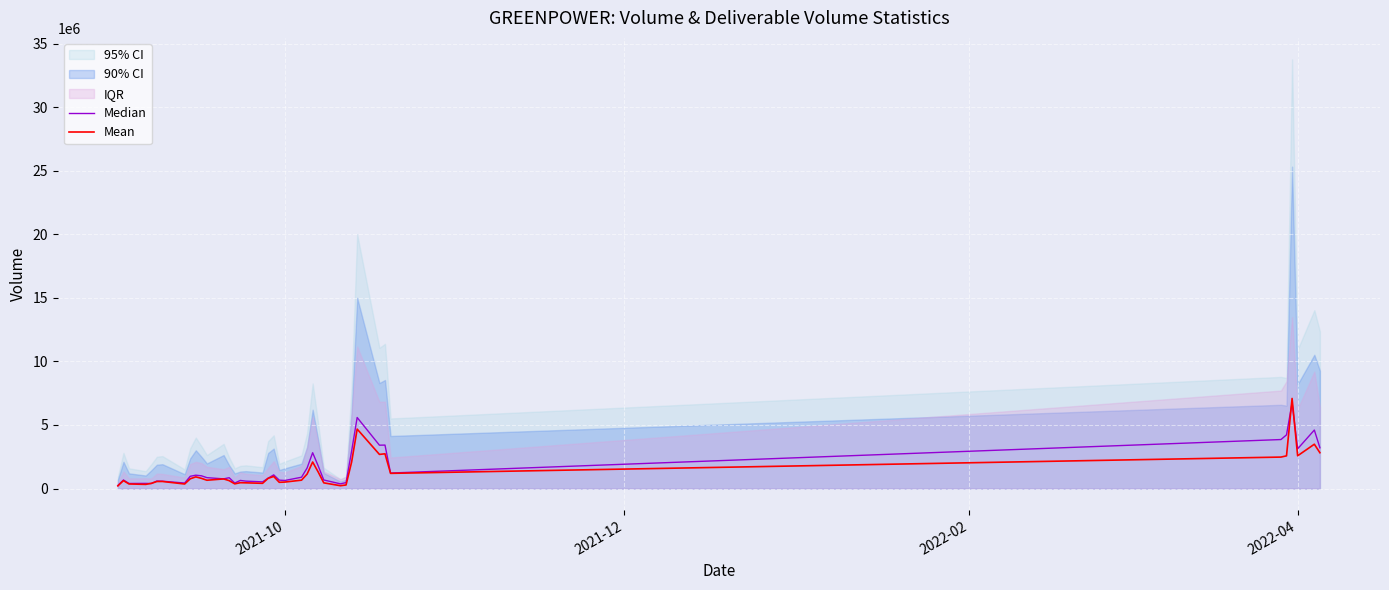

Reading right to left, what are all the values shown in this chart?

Median: 3207951.5	4602050.5	3122713.0	6745517.5	4223879.0	3854771.5	1219778.0	3418785.5	3411445.0	5589171.0	2938791.0	464594.0	367515.0	670229.0	1775917.0	2817979.5	1613305.5	888589.0	631695.5	658116.5	1073399.0	812929.5	523672.5	580526.0	636115.0	429785.5	849971.5	759774.5	854625.0	1002370.0	1048803.5	962143.5	431037.5	574780.0	588572.0	393163.5	402482.0	397153.0	670061.5	237057.5
Mean: 2817451.0	3486198.1	2577322.8	7091183.5	2571885.3	2474300.4	1193052.9	2734069.8	2684523.1	4678286.8	2081836.2	278756.4	220524.0	445225.2	1296954.8	2086042.8	1136825.4	657790.8	507533.7	488616.4	950340.4	803182.5	408635.5	447668.4	457939.5	366989.2	620432.4	754865.5	651602.5	802649.2	916098.0	764693.7	354637.8	555271.0	551243.4	404239.3	325514.4	357492.9	621556.5	208921.5